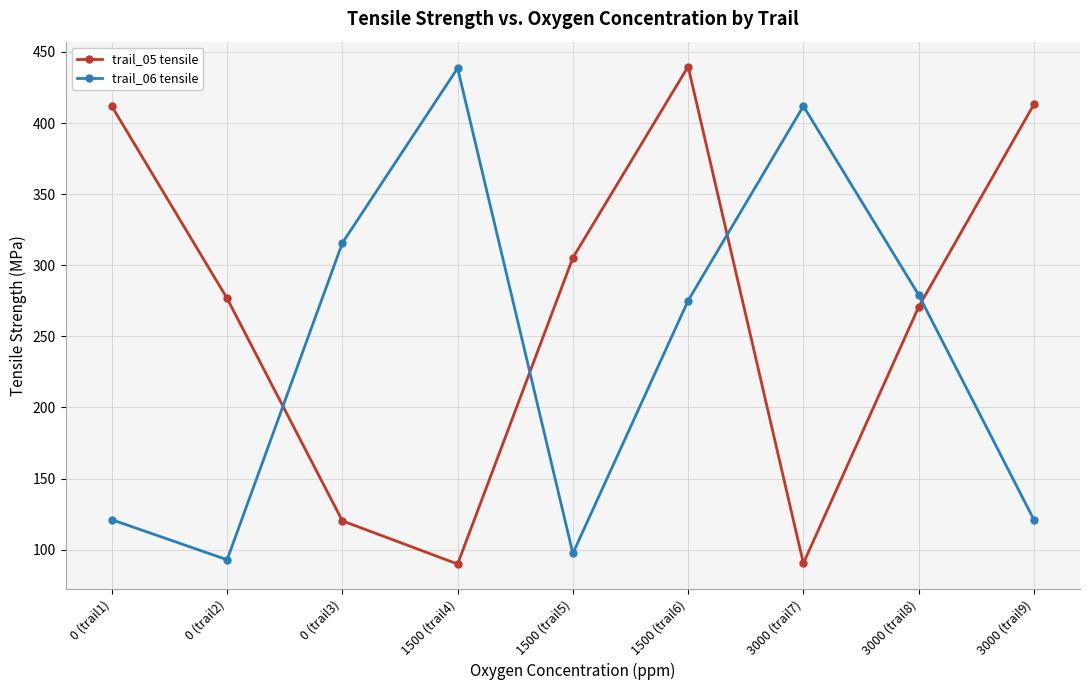

What are all the series names shown in the legend?

trail_05 tensile, trail_06 tensile